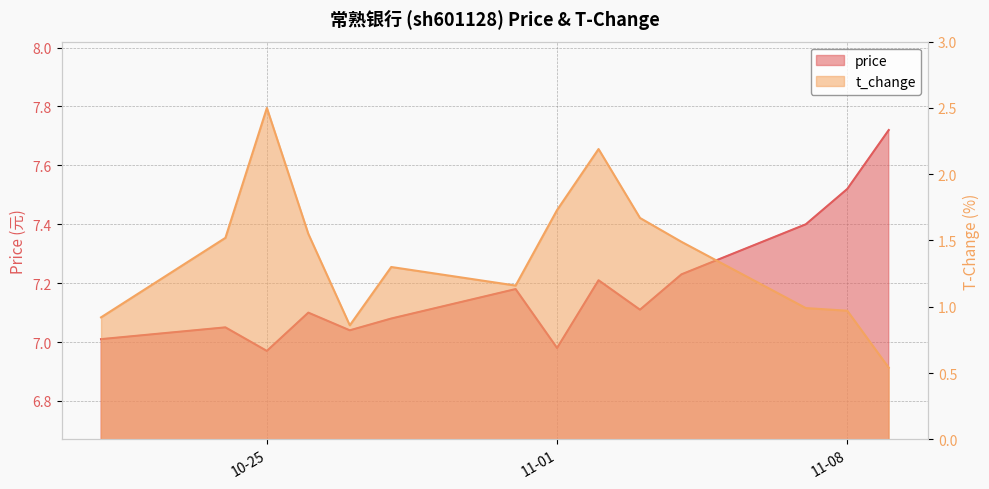

The value of t_change at 2022-11-02 is 2.2. True or false?

True